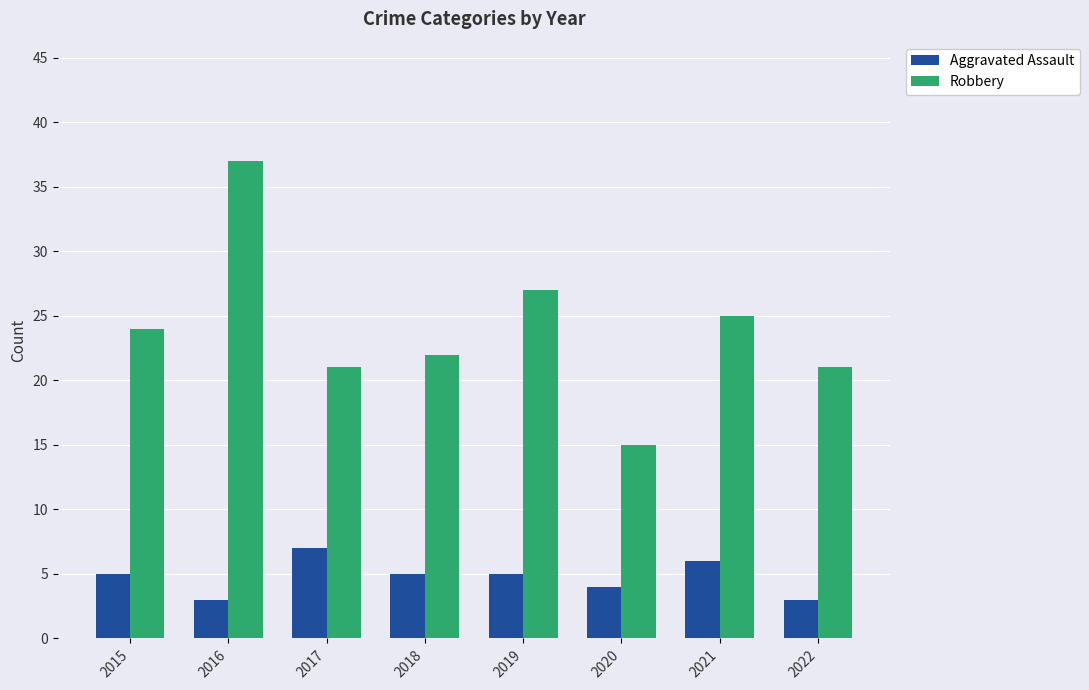

Which category has the highest value across all series?

2016